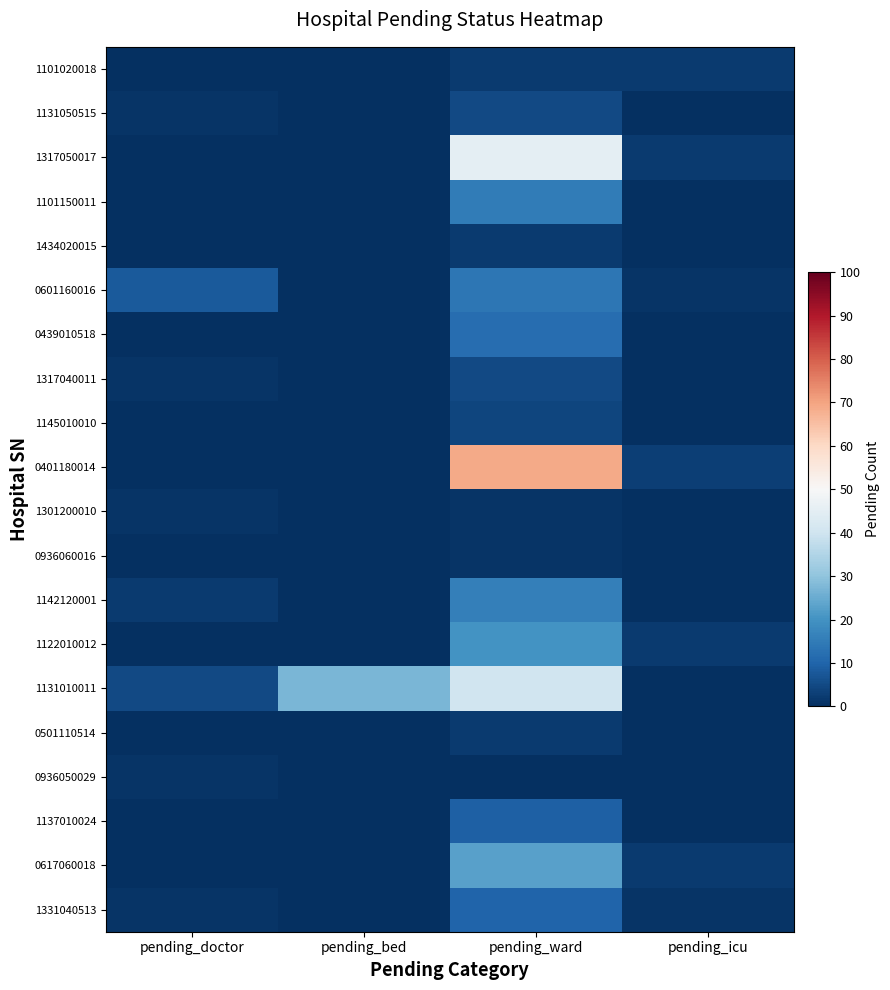

Which series has the largest range (max minus min)?

0401180014